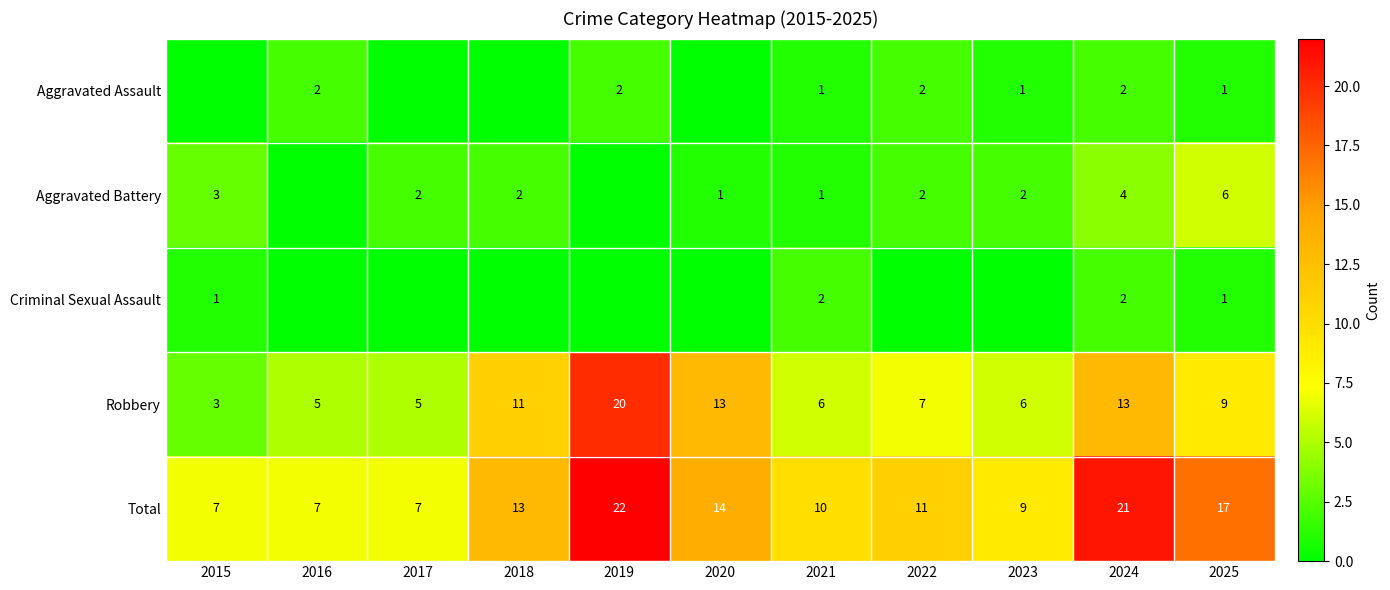

Read the Robbery value at 2017.

5